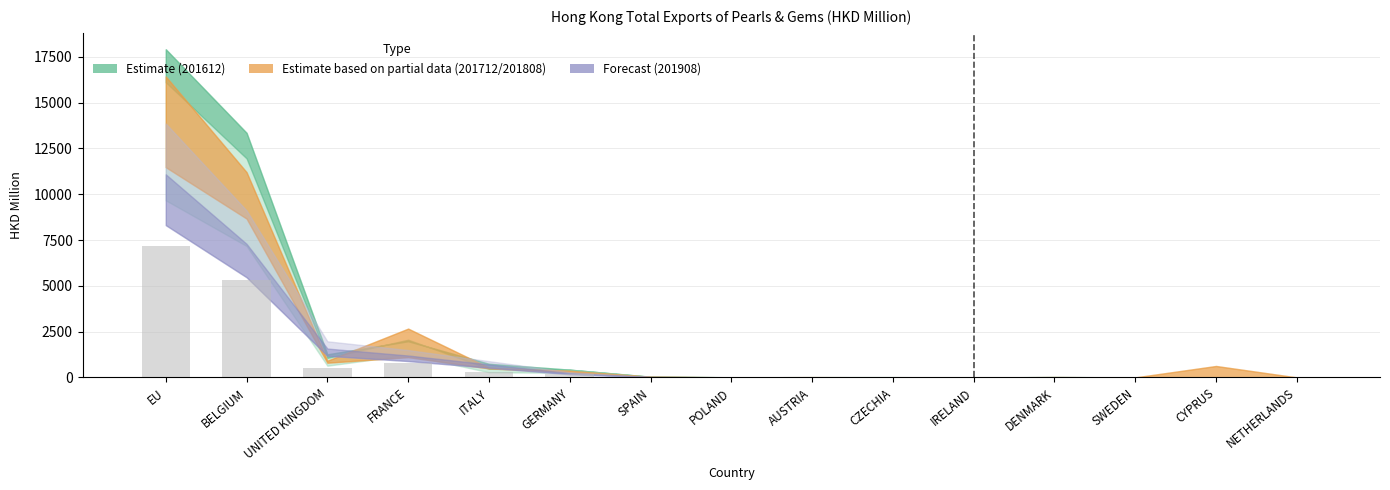

What is the sum of the values at BELGIUM and EU?

12507.0